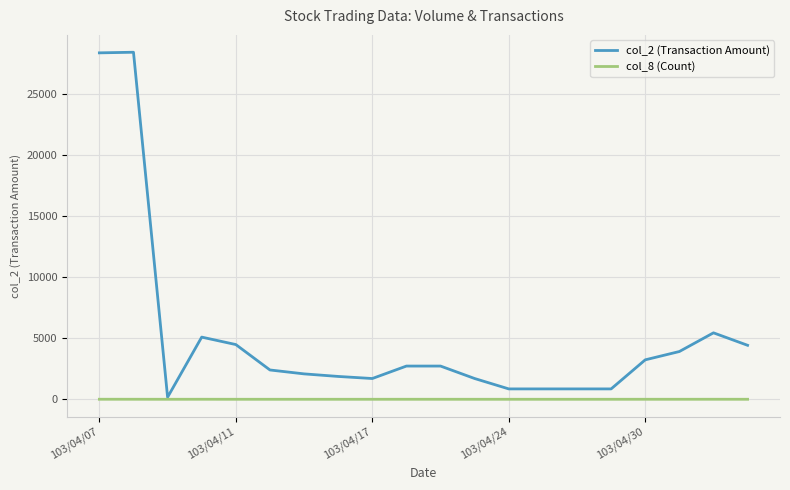

Which series has the largest total across all categories?

col_2 (Transaction Amount)